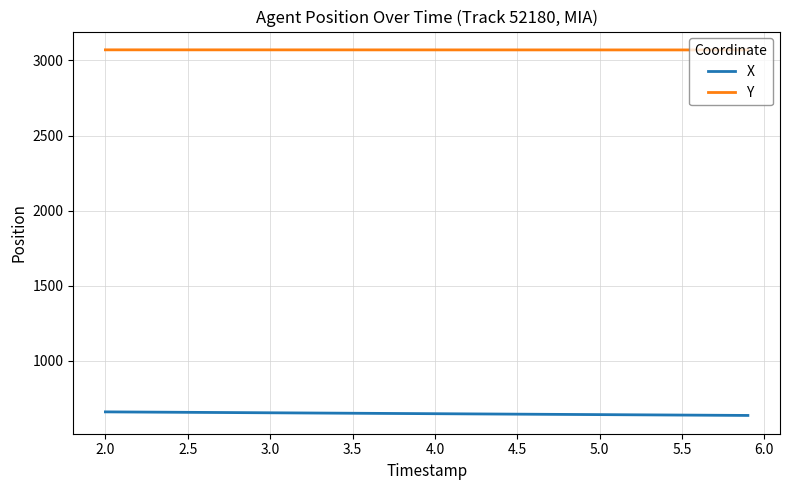

Which series has the largest total across all categories?

Y